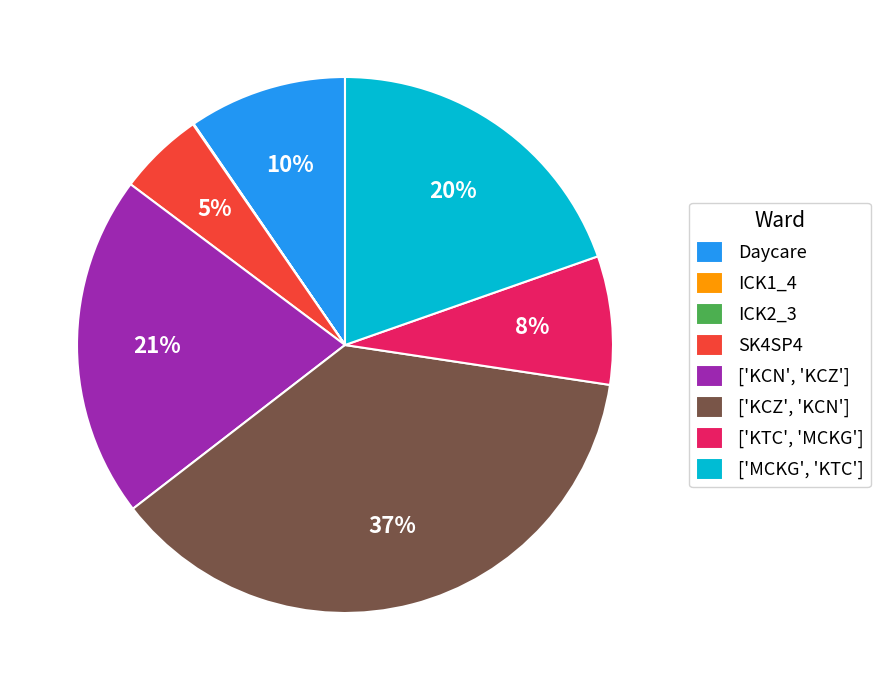

Which slice is the largest?

['KCZ', 'KCN']